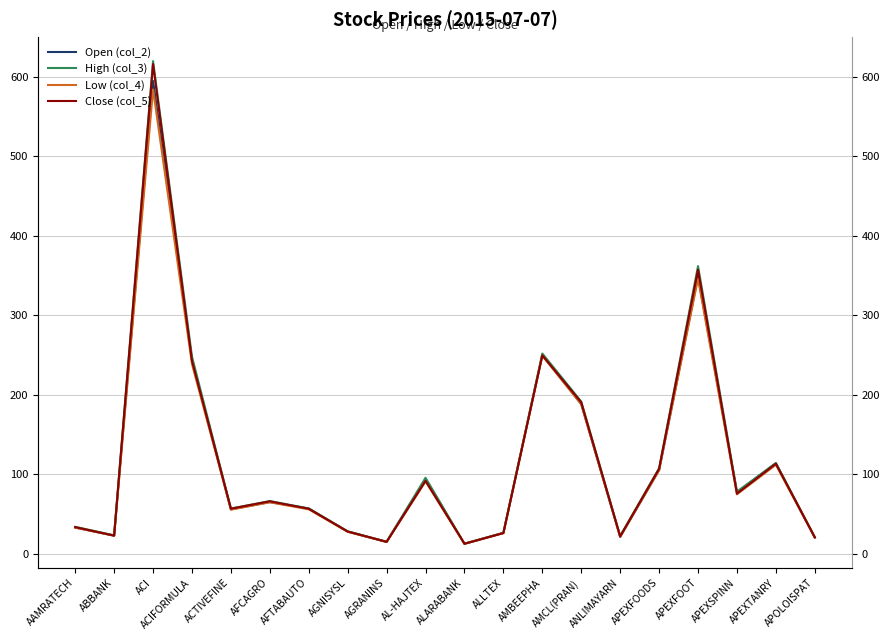

Where is the first local minimum for Open (col_2)?

ABBANK